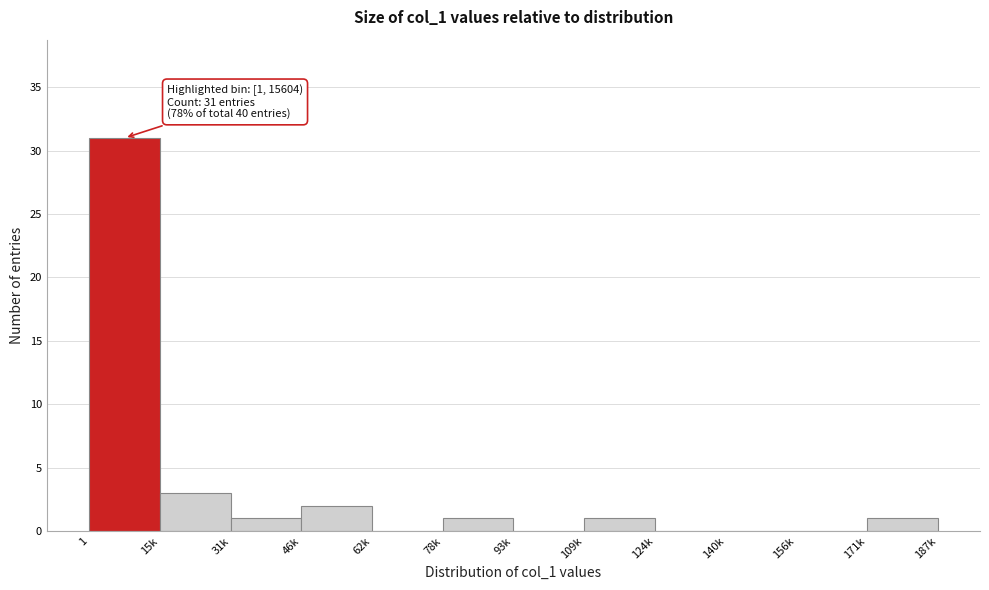

Reading left to right, list all the values displayed in this chart.

1=31	15k=3	31k=1	46k=2	62k=0	78k=1	93k=0	109k=1	124k=0	140k=0	156k=0	171k=1